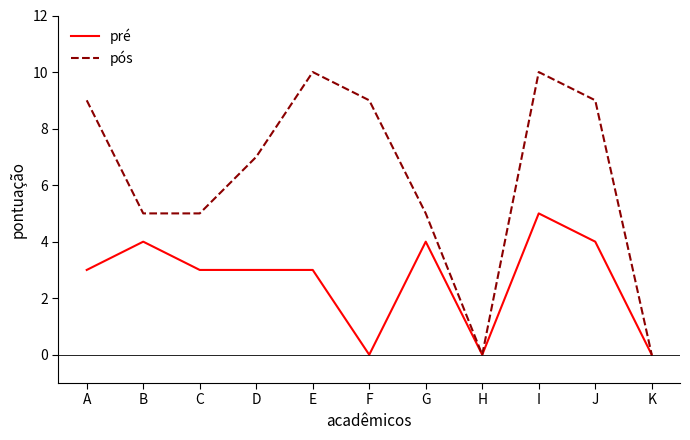

What is the difference between the second highest and second lowest values in the pré series?

4